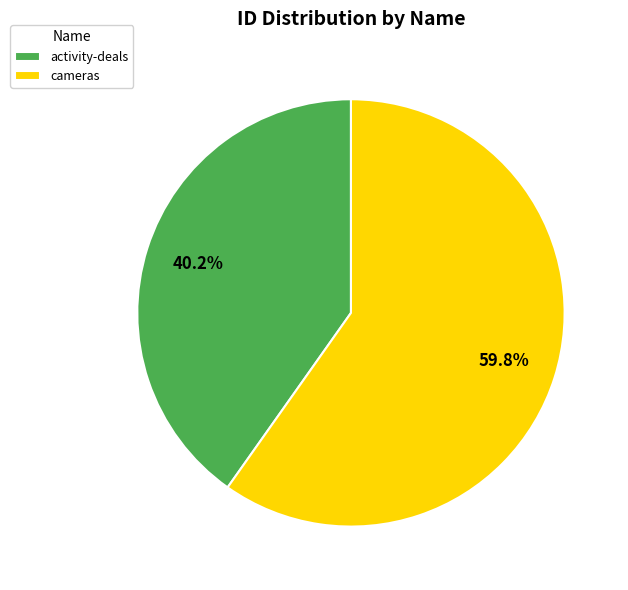

To the nearest percent, what percentage of the pie is activity-deals?

40%